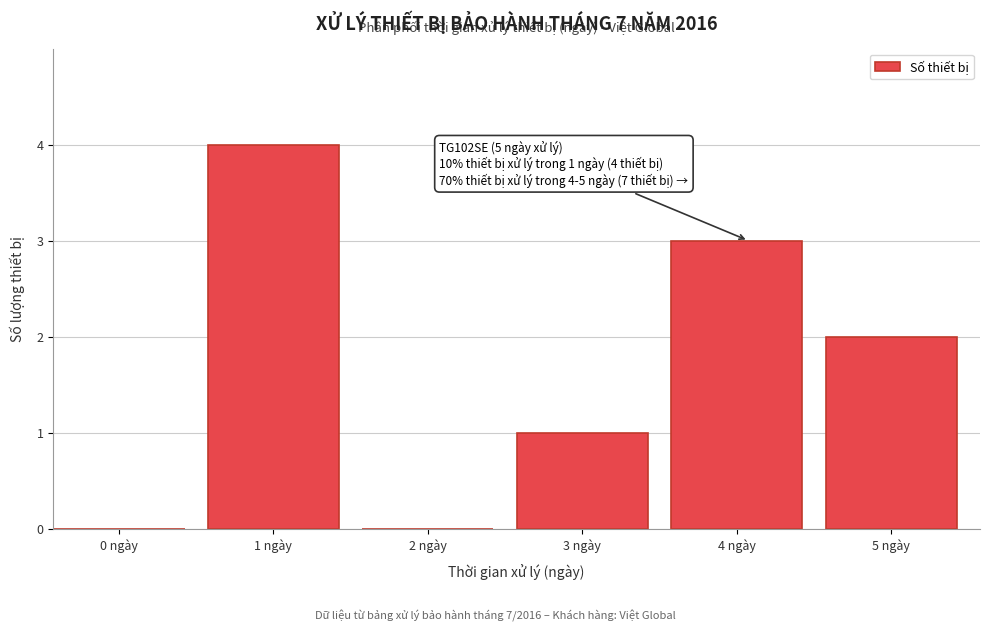

Reading left to right, list all the values displayed in this chart.

0 ngày=0	1 ngày=4	2 ngày=0	3 ngày=1	4 ngày=3	5 ngày=2